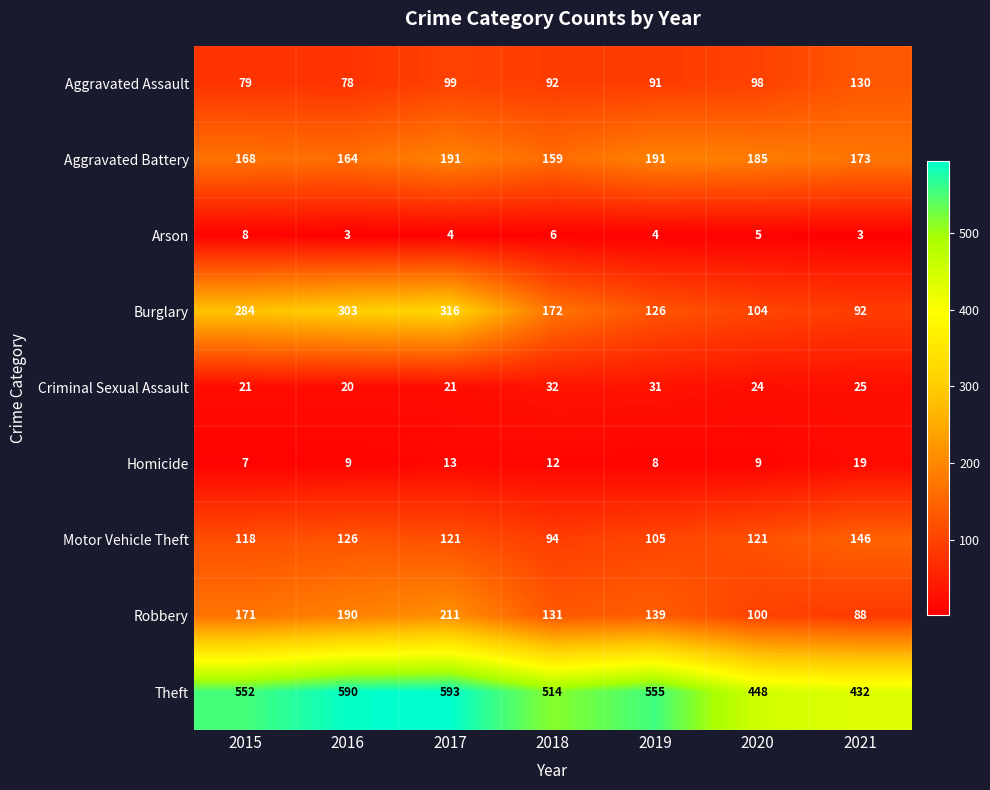

At which category is the sum across all series the highest?

2017